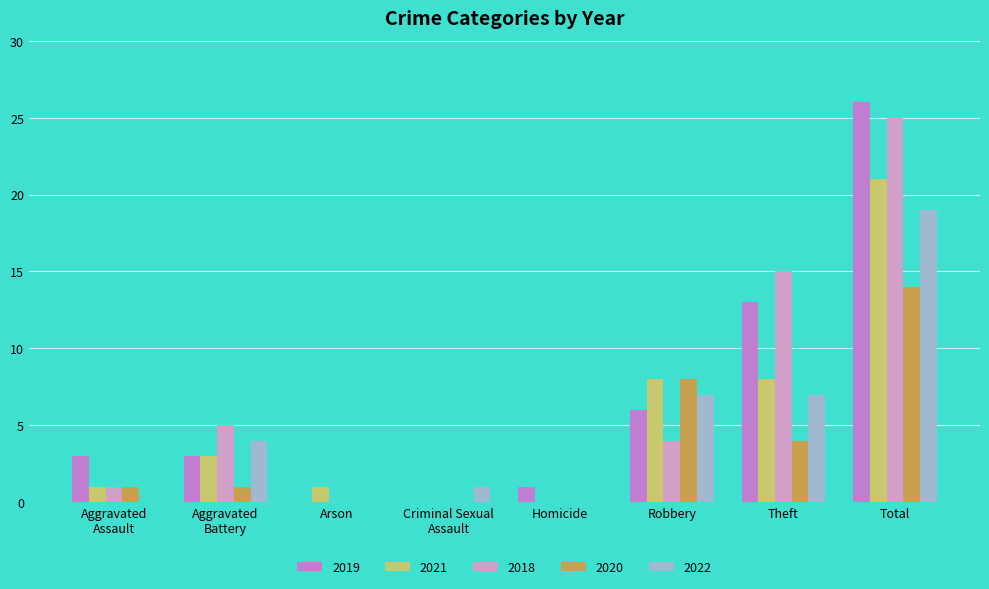

Is the value of 2019 at Homicide greater than the value of 2021 at Robbery?

No